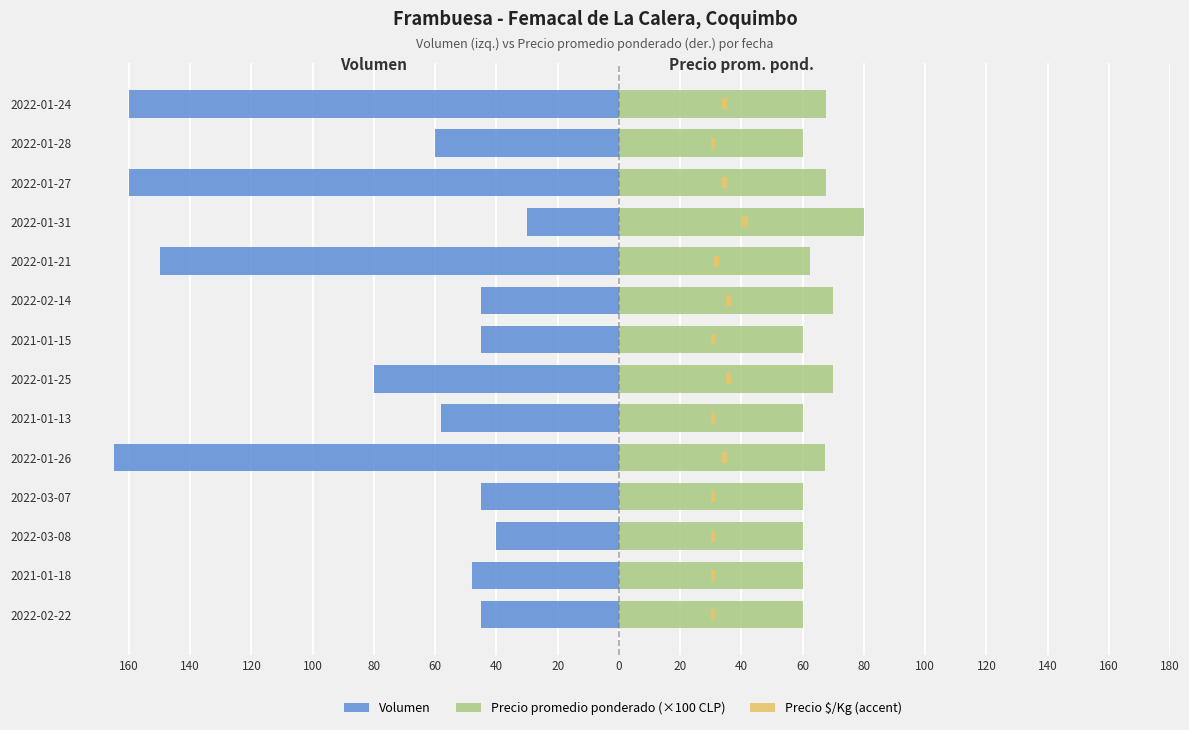

Which has a higher value, 2022-01-24 or 2022-01-21?

2022-01-21